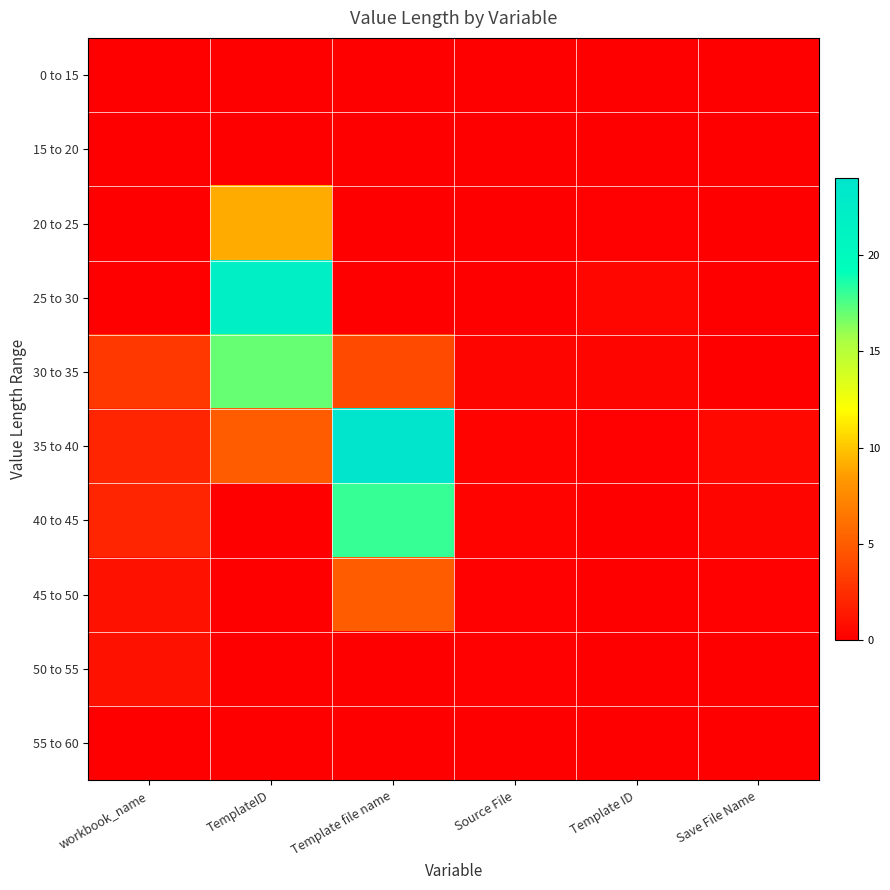

List the series in order of their peak value, highest first.

35 to 40, 25 to 30, 40 to 45, 30 to 35, 20 to 25, 45 to 50, 50 to 55, 0 to 15, 15 to 20, 55 to 60